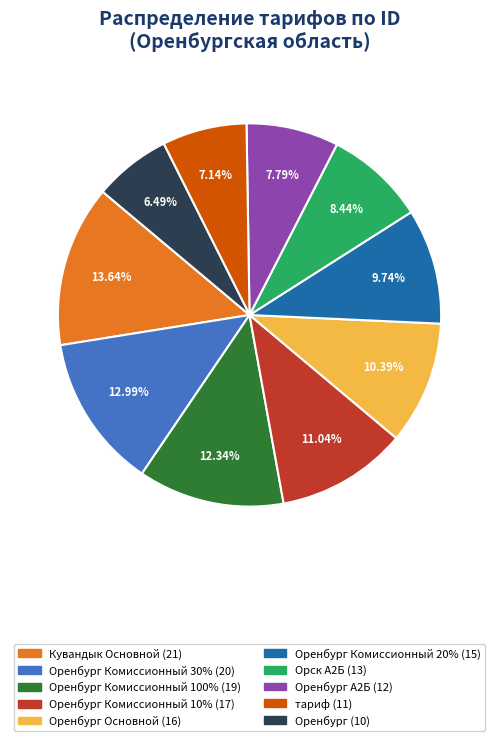

Is there a majority slice in this chart?

No